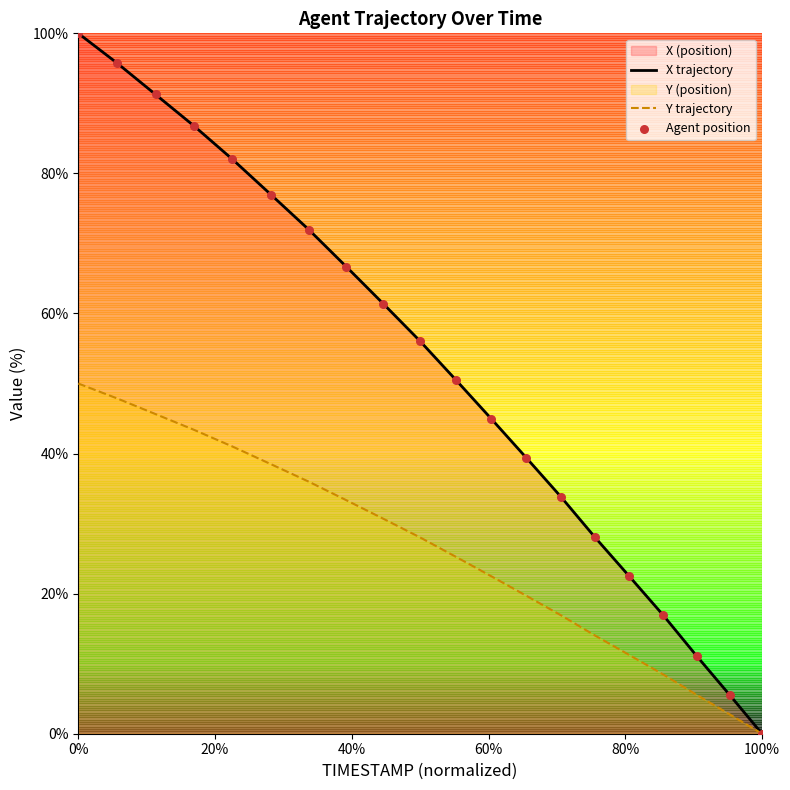

Which series reaches the maximum Y coordinate?

X trajectory